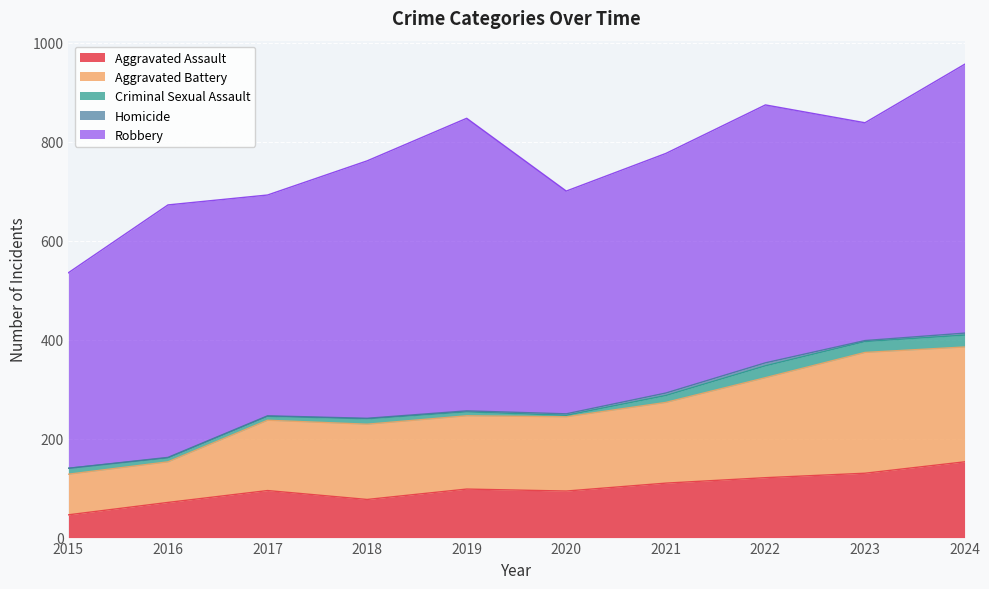

What is the highest value of the Robbery series?

591